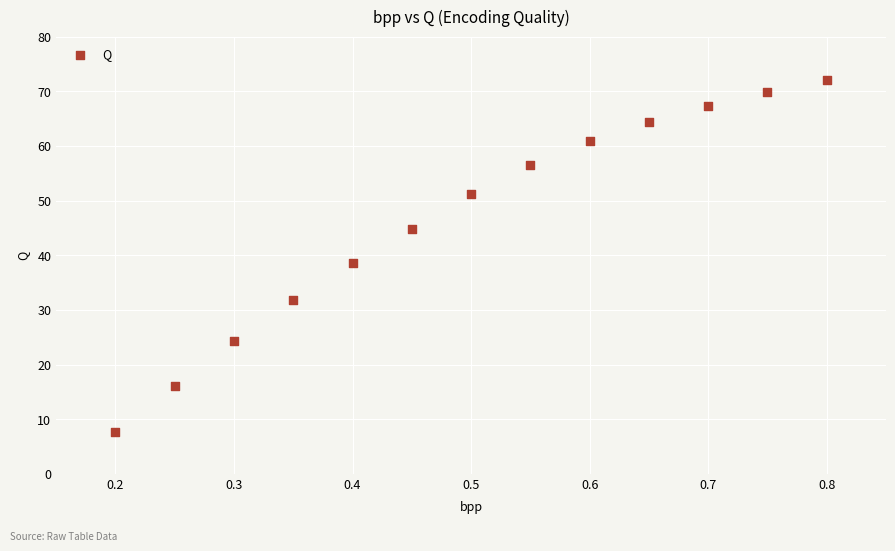

What is the range of X values (max minus min)?

0.6